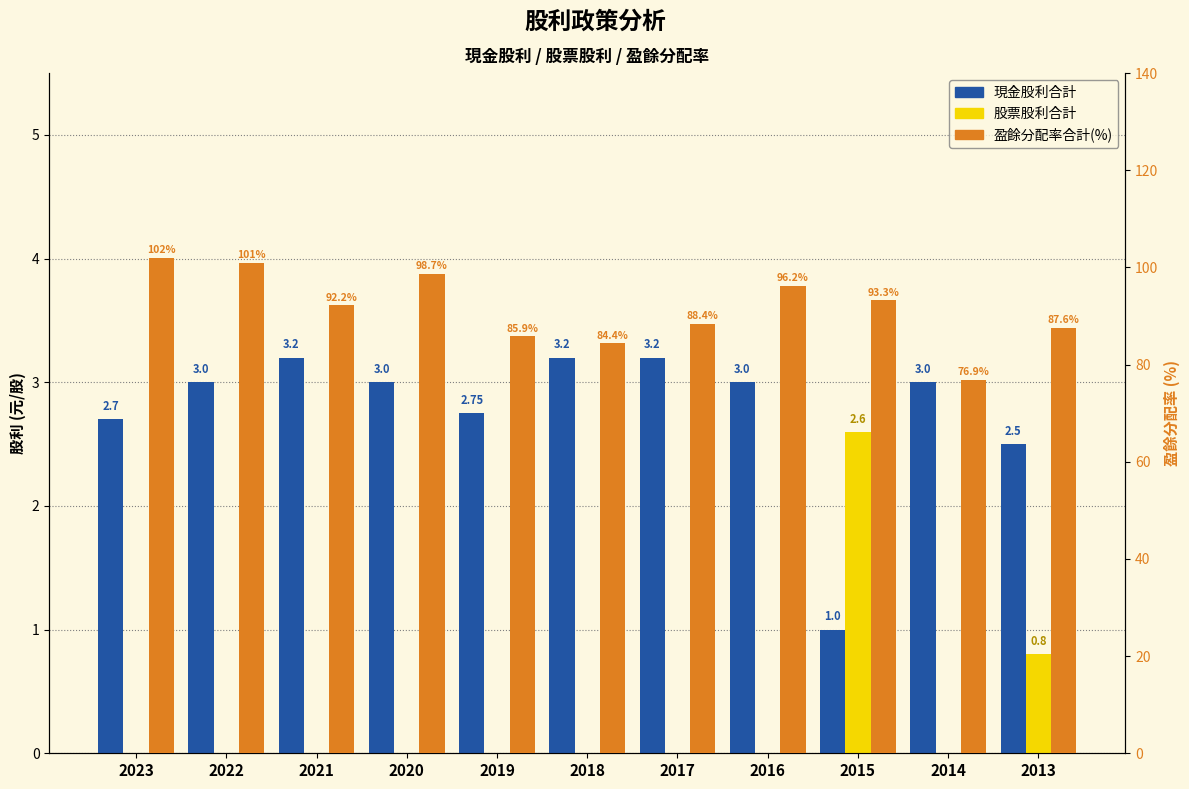

What is the spread (max minus min) of values at 2020?

98.7